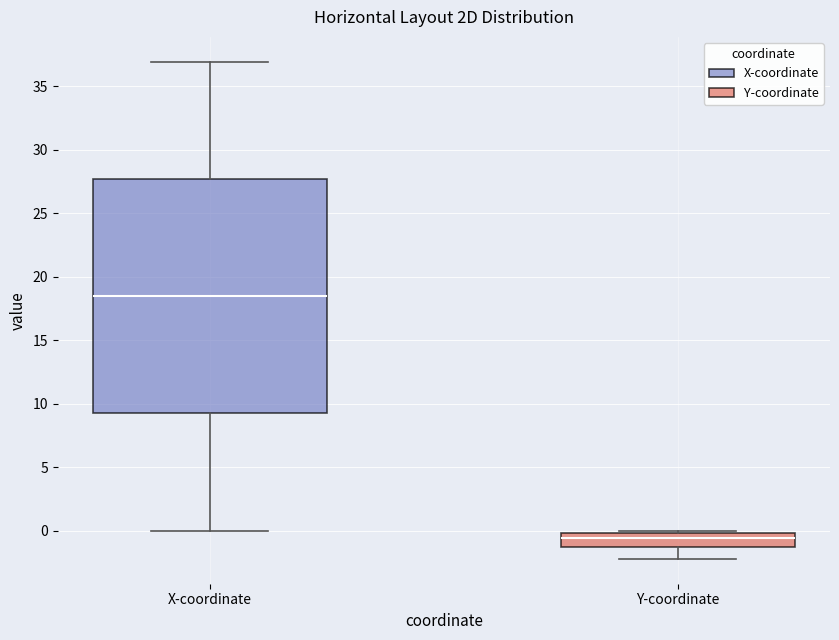

Which box's median line is the highest?

X-coordinate